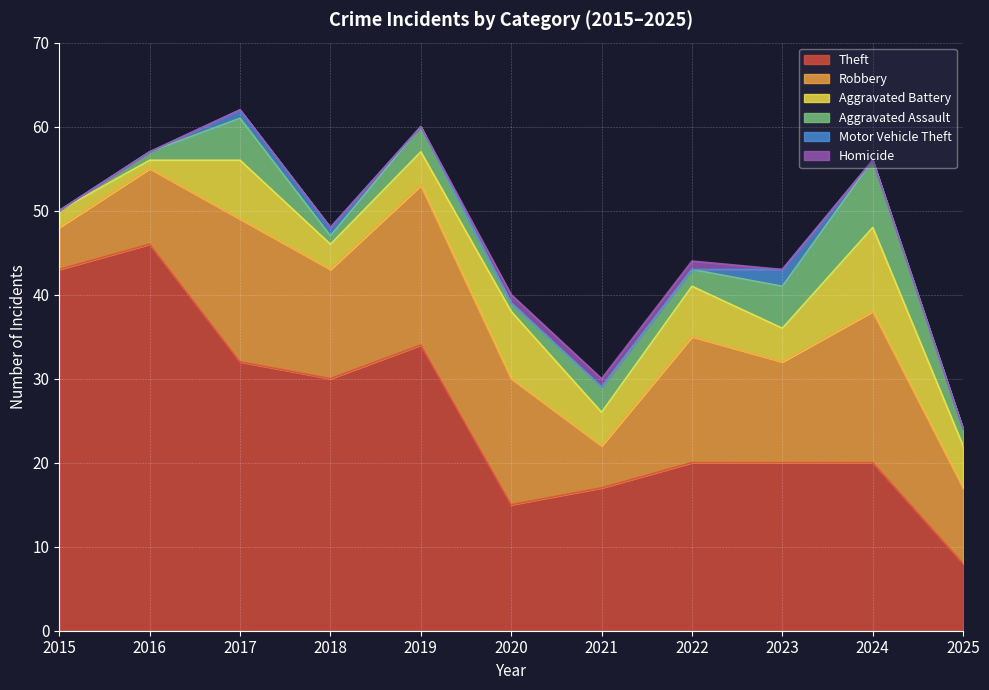

At which category is the sum across all series the highest?

2017